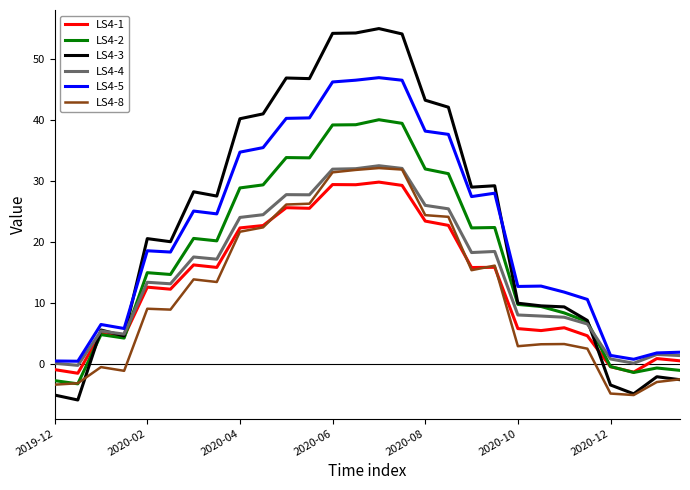

How many distinct data groups are displayed?

6